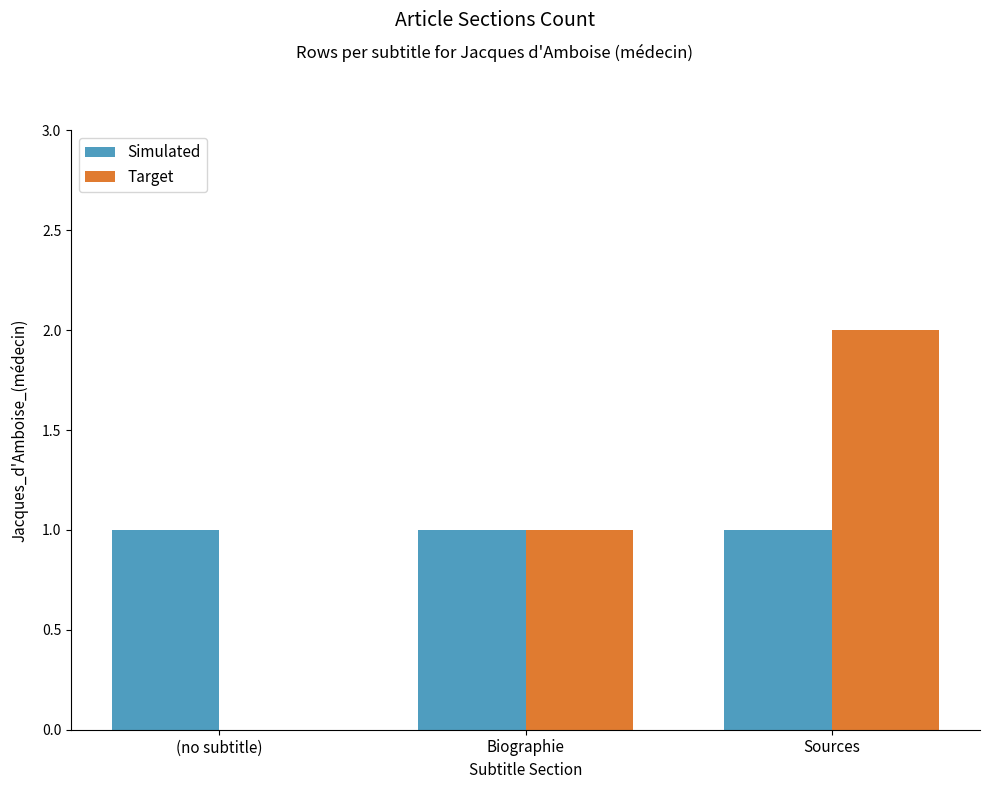

Reading left to right, list all the values displayed in this chart.

Simulated: 1	1	1
Target: 0	1	2